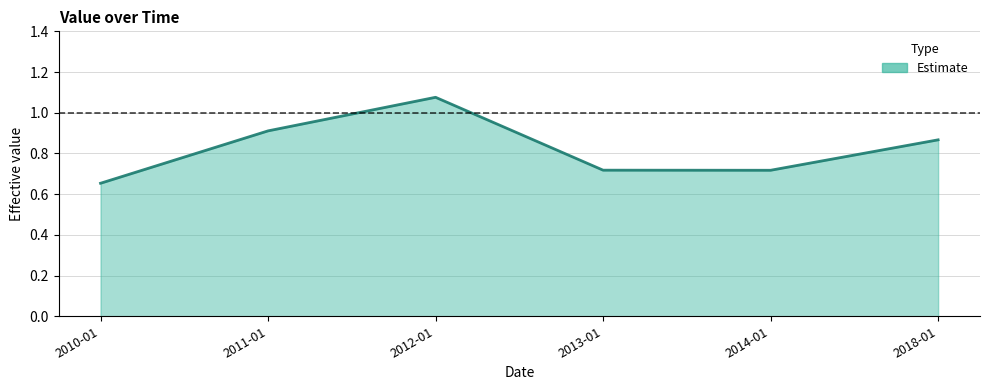

Which label corresponds to the largest value in the chart?

2012-01